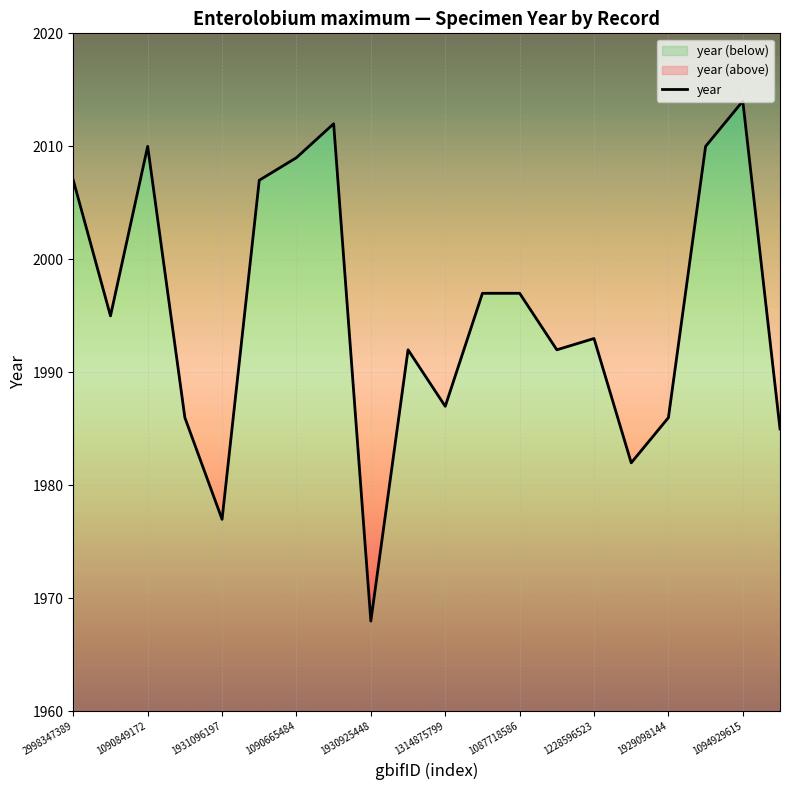

What is the average value?

1995